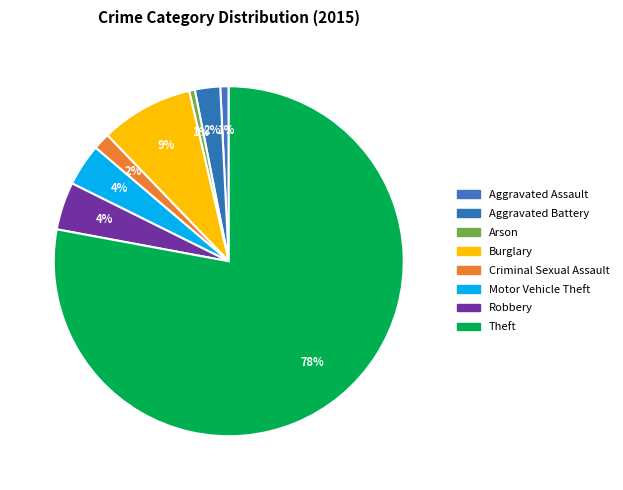

Which category has the smallest portion of the pie?

Arson